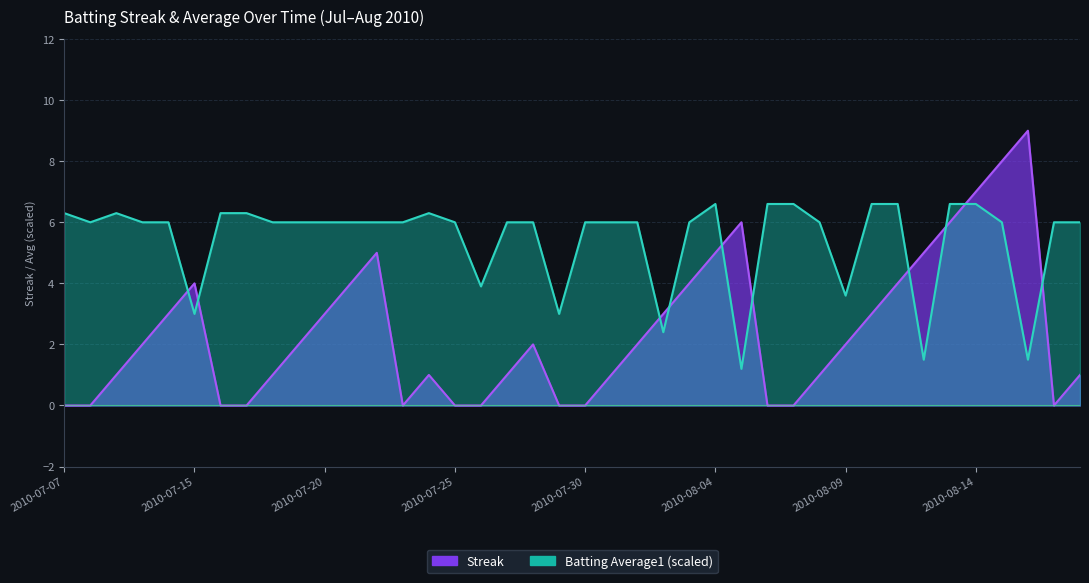

In Batting Average1, how many points are higher than both neighbors (excluding endpoints)?

3